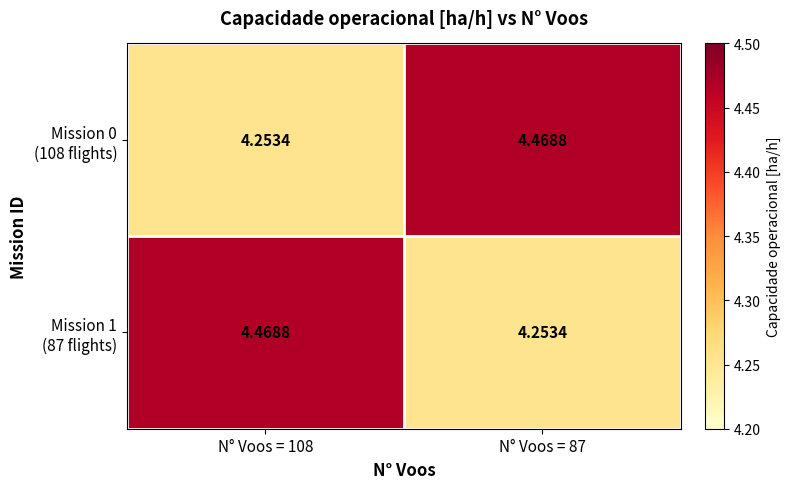

How many distinct data groups are displayed?

2